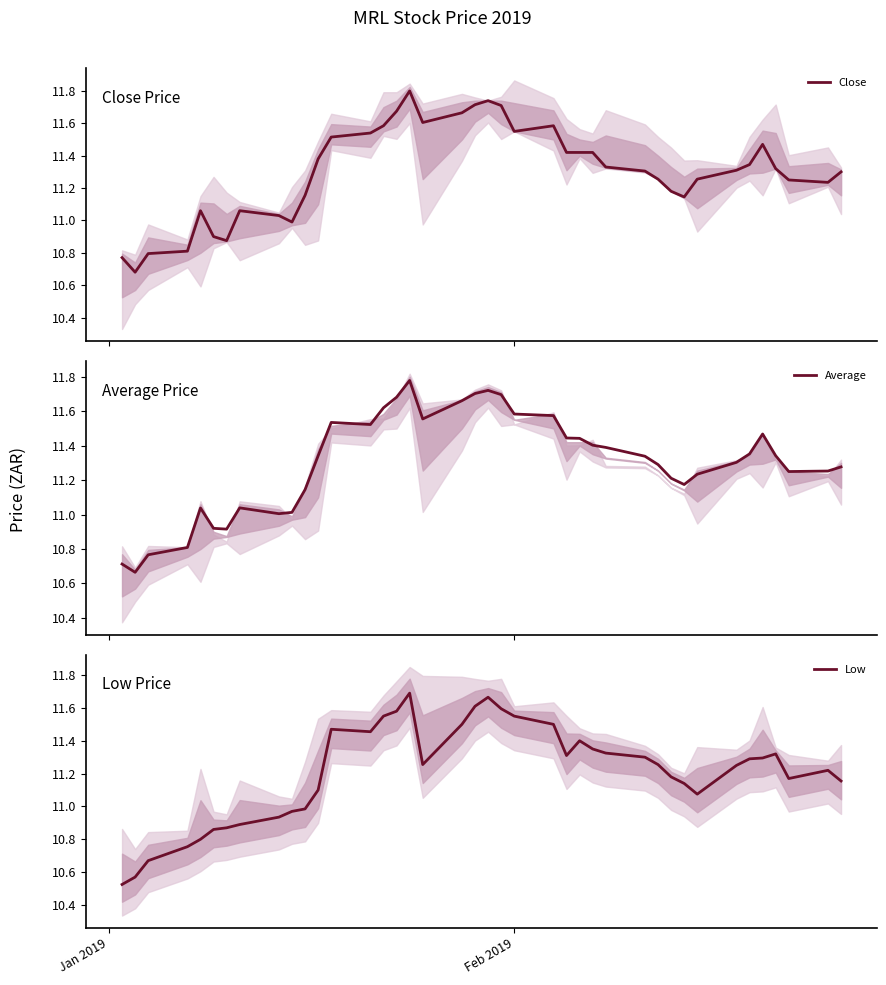

Reading left to right, transcribe all the data shown in this chart.

Close: 10.8	10.7	10.8	10.8	11.1	10.9	10.9	11.1	11.0	11.0	11.2	11.4	11.5	11.5	11.6	11.7	11.8	11.6	11.7	11.7	11.7	11.7	11.6	11.6	11.4	11.4	11.4	11.3	11.3	11.3	11.2	11.1	11.3	11.3	11.3	11.5	11.3	11.2	11.2	11.3
Average: 10.7	10.7	10.8	10.8	11.0	10.9	10.9	11.0	11.0	11.0	11.1	11.3	11.5	11.5	11.6	11.7	11.8	11.6	11.7	11.7	11.7	11.7	11.6	11.6	11.4	11.4	11.4	11.4	11.3	11.3	11.2	11.2	11.2	11.3	11.4	11.5	11.3	11.2	11.3	11.3
Low: 10.5	10.6	10.7	10.8	10.8	10.9	10.9	10.9	10.9	11.0	11.0	11.1	11.5	11.5	11.6	11.6	11.7	11.3	11.5	11.6	11.7	11.6	11.6	11.5	11.3	11.4	11.3	11.3	11.3	11.3	11.2	11.1	11.1	11.2	11.3	11.3	11.3	11.2	11.2	11.2